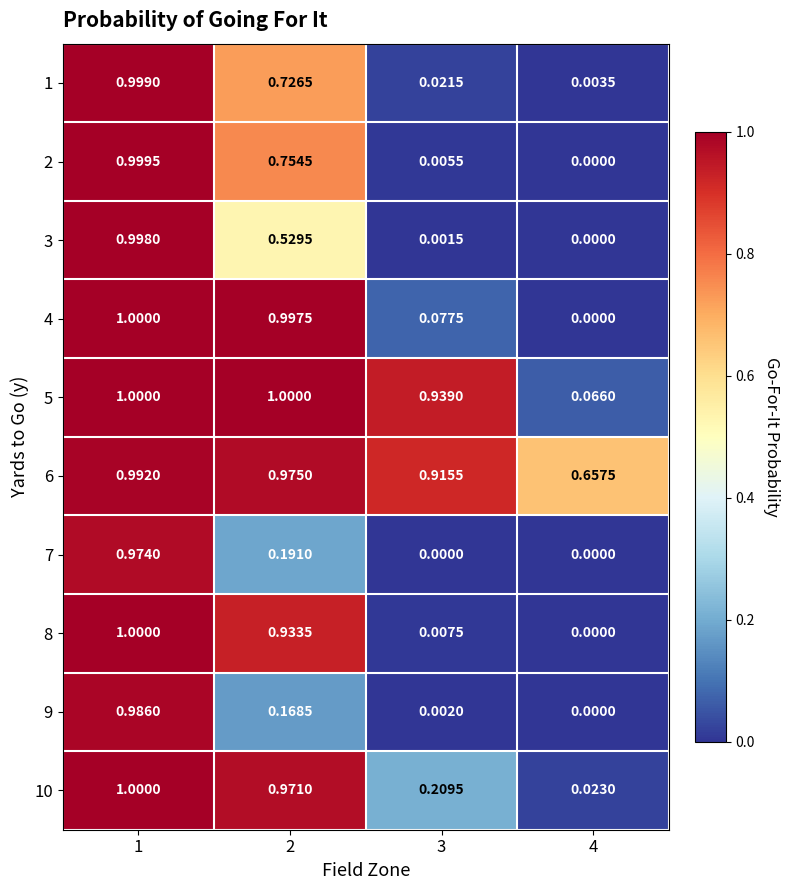

Is the value of 3 at 4 greater than the value of 6 at 3?

No